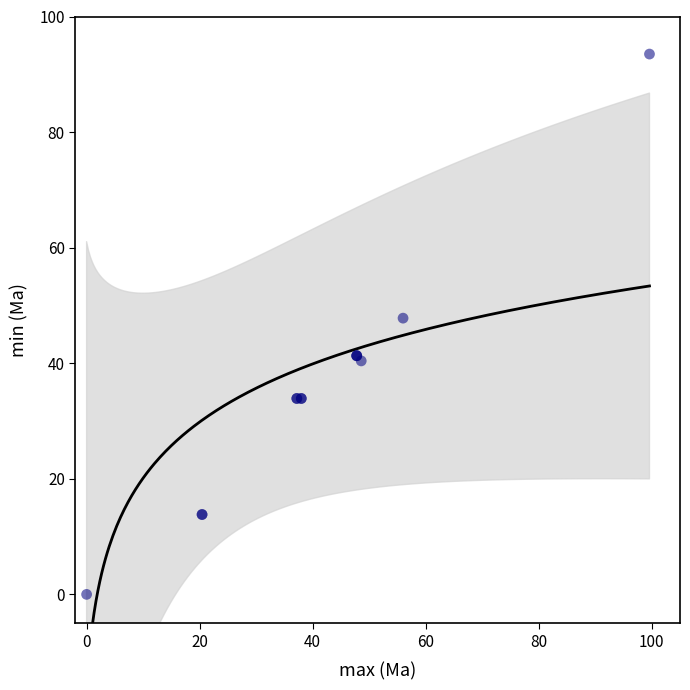

What Y value in the scatter plot is closest to 46?

47.8